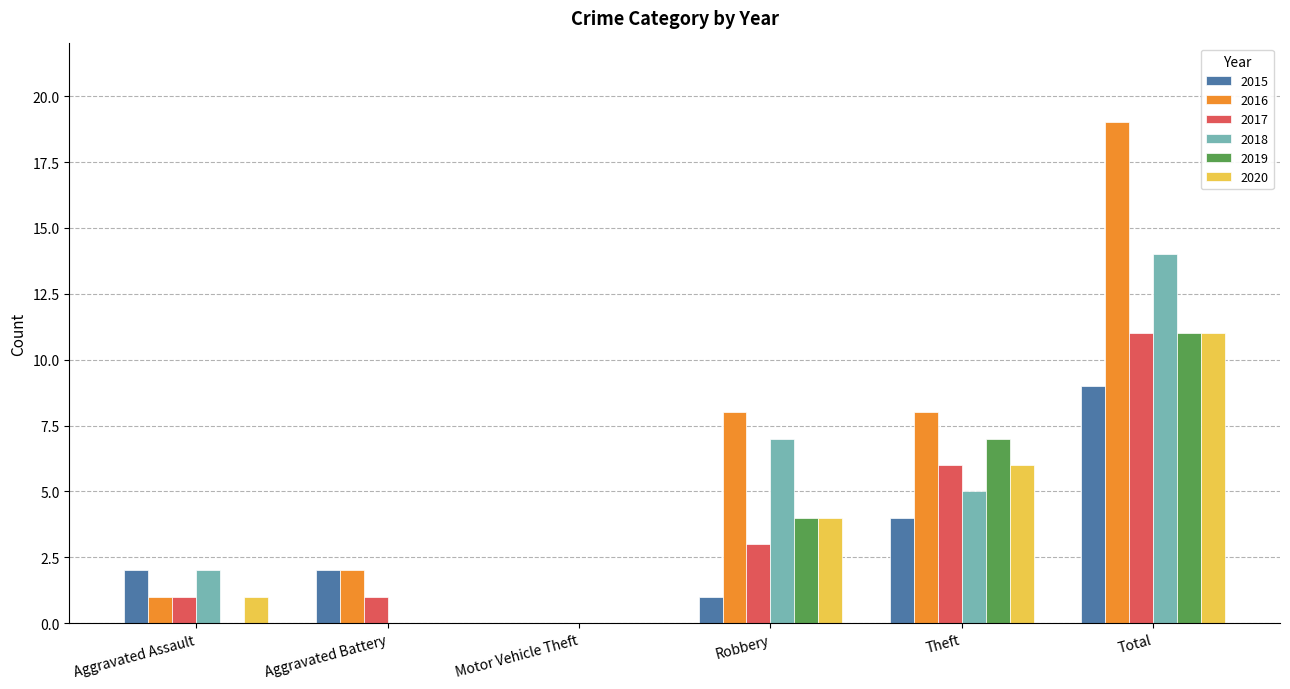

What is the difference between the 2018 values at Theft and Total?

9